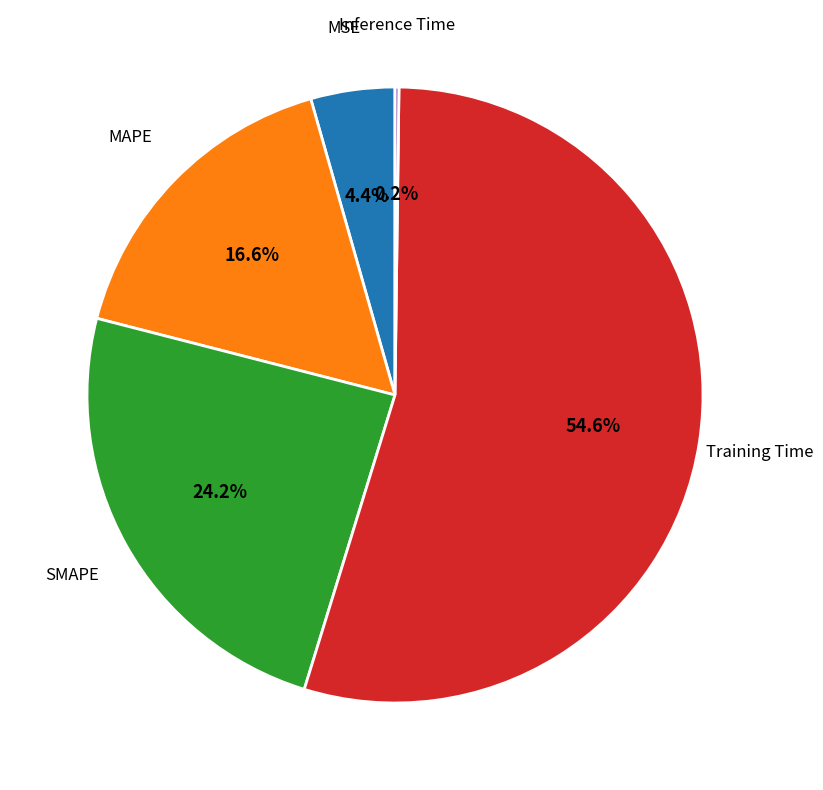

Is there any slice that represents more than half of the pie?

Yes